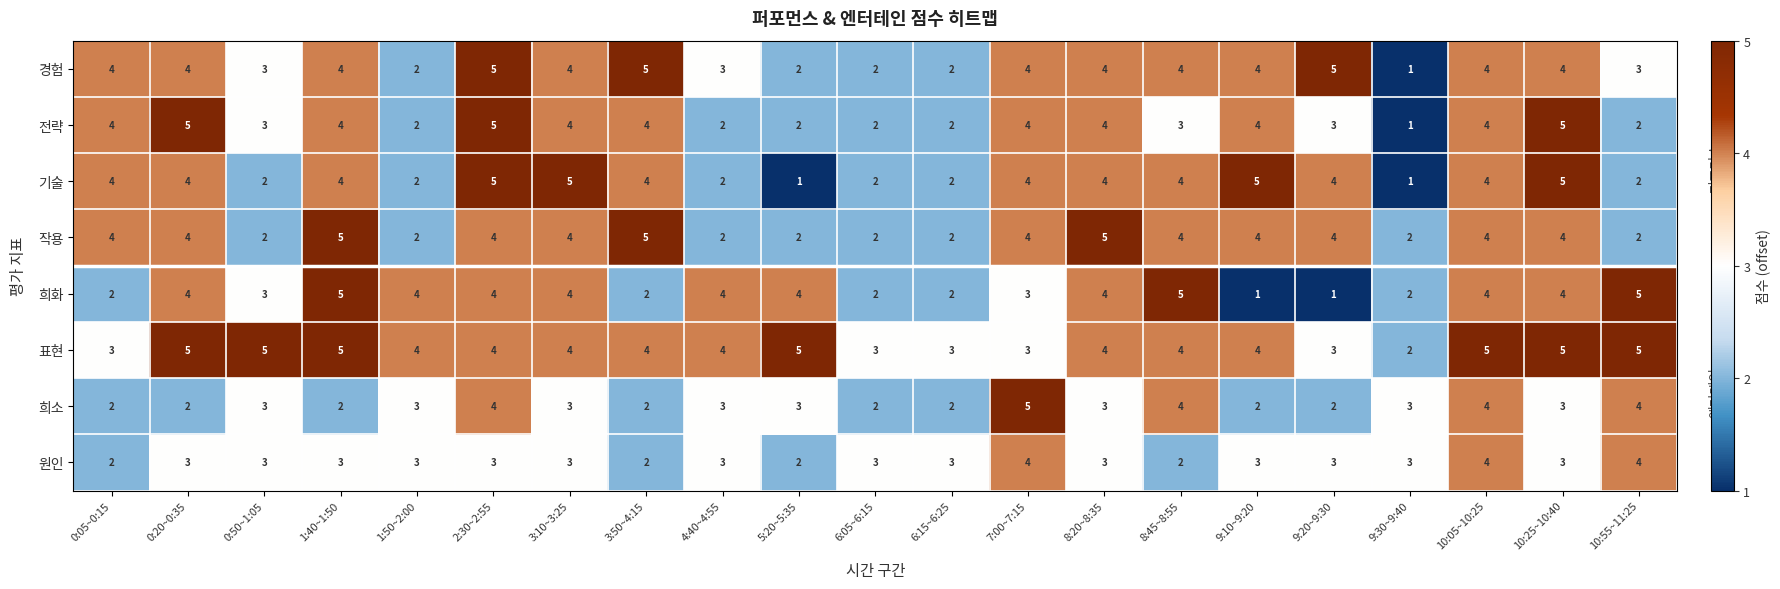

What is the total value across all series at 0:20~0:35?

31